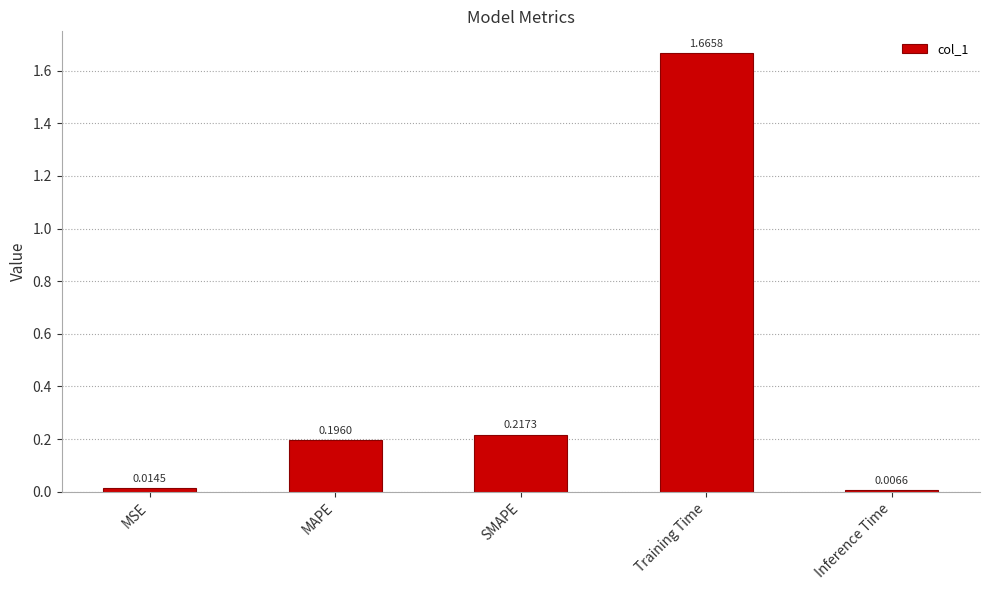

Does the chart contain stacked bars?

No